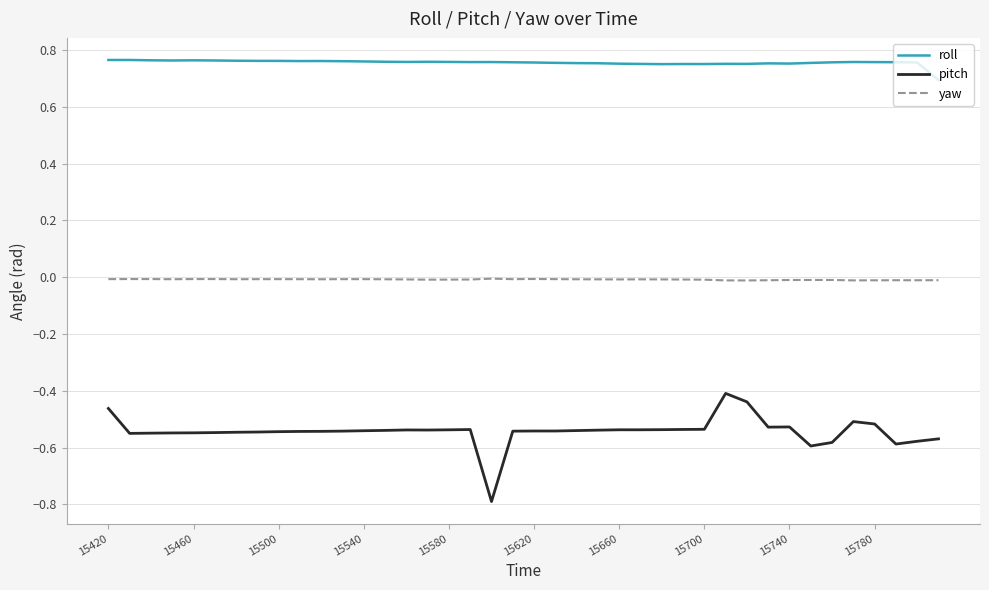

Which series has the largest total across all categories?

roll